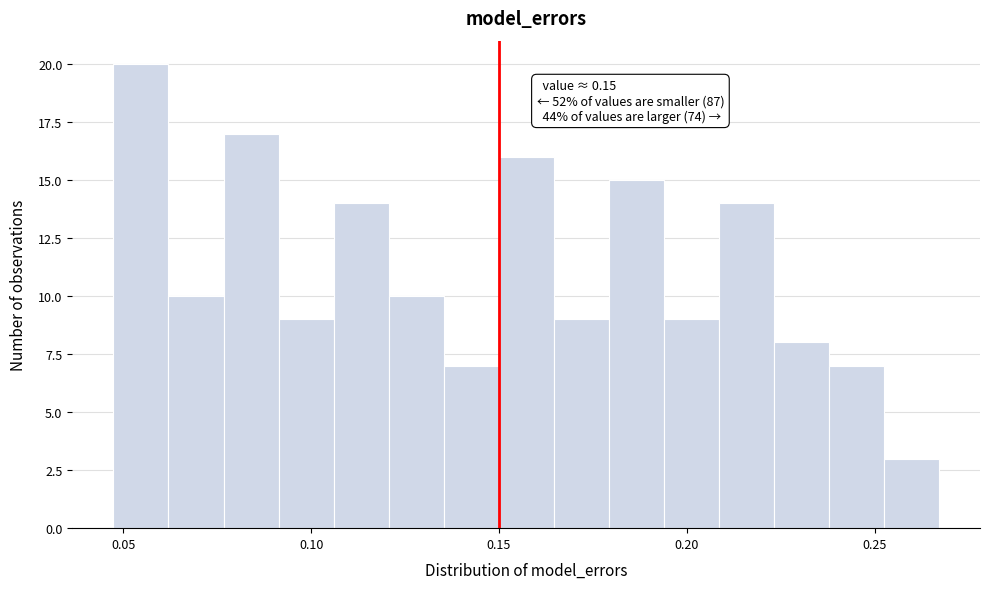

Read against the x-axis, roughly where is the centre of the tallest bar?

0.055